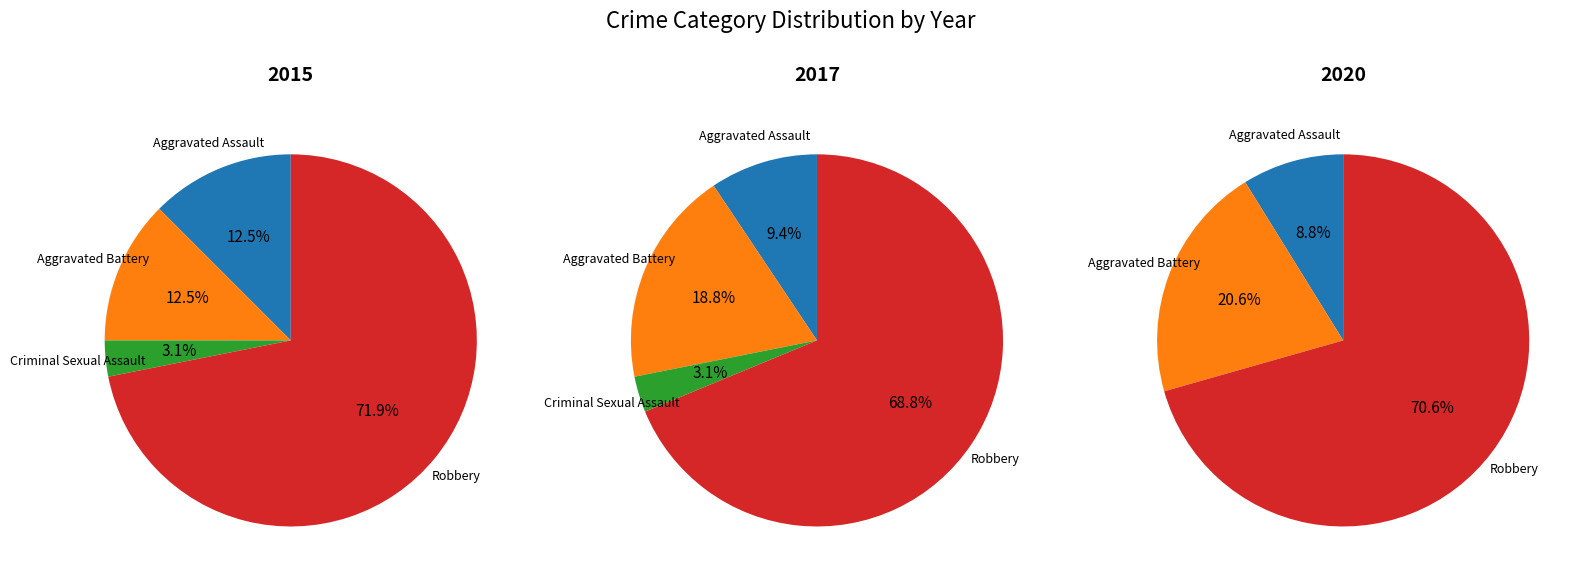

What is the largest slice in the pie chart?

Robbery